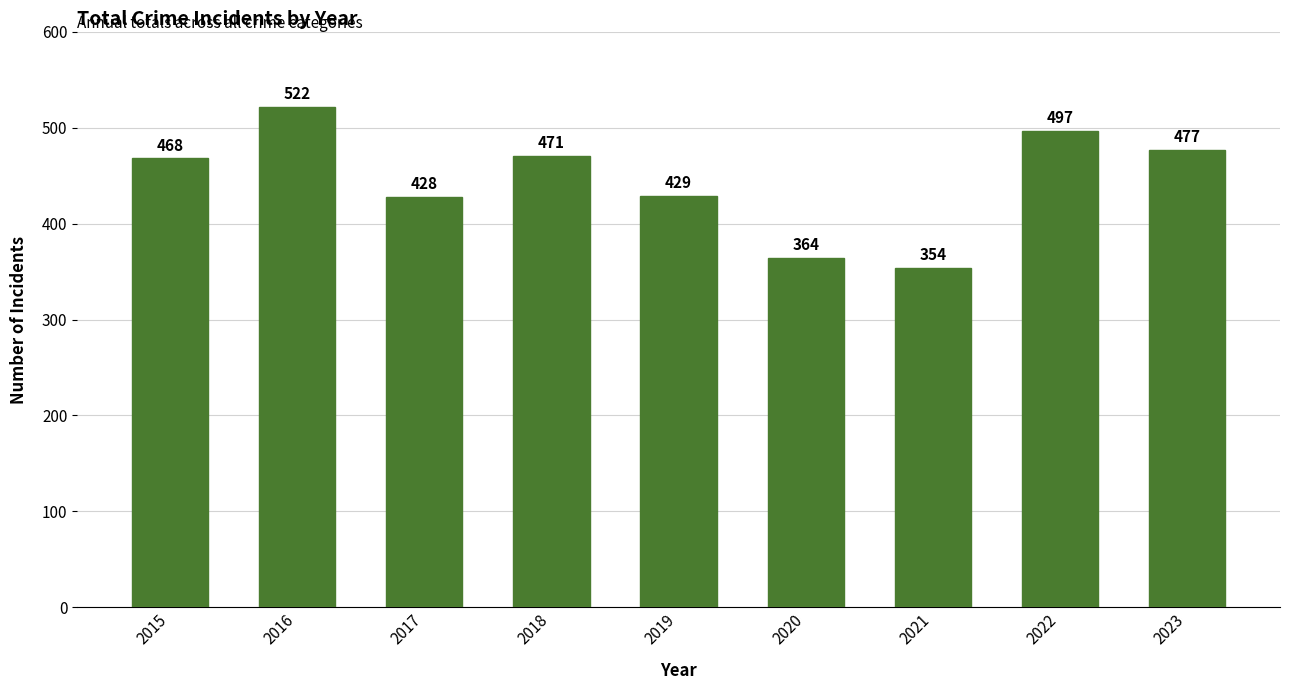

At which label is the value closest to 438?

2019